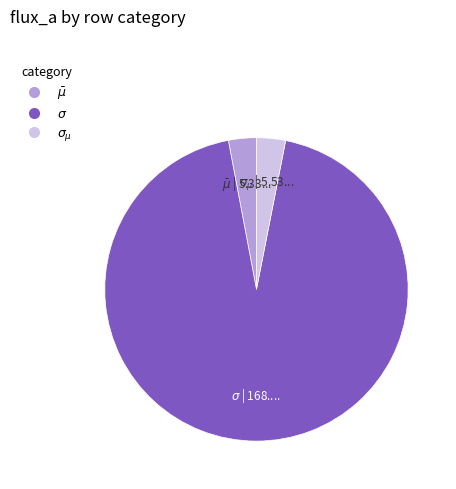

True or false: $\sigma$ accounts for 99% of the total.

False